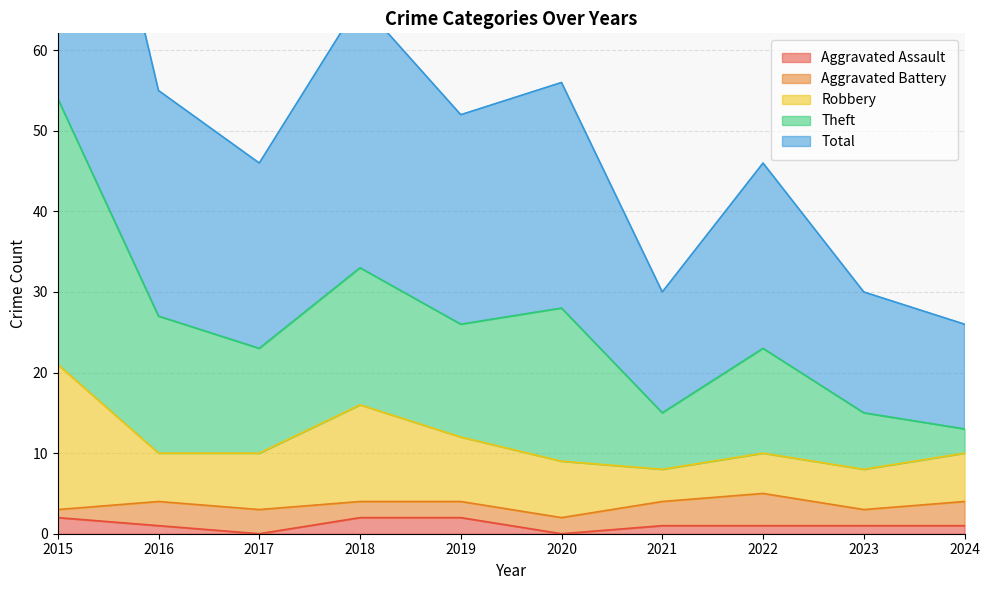

What is the total value across all series at 2022?

46